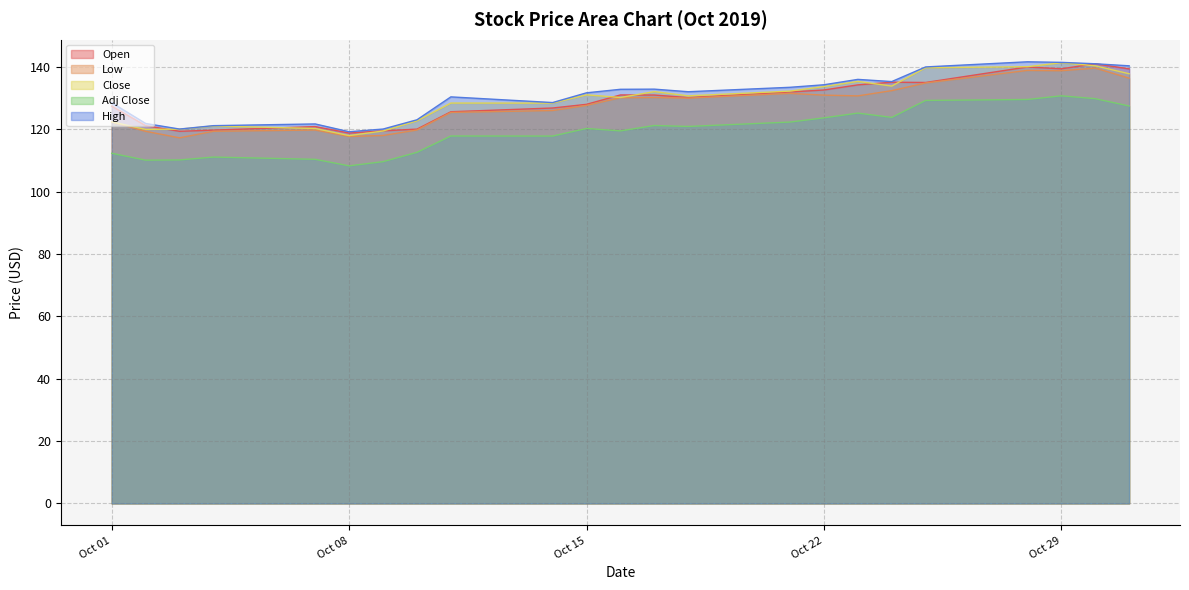

Which category has the lowest value in the Close series?

Oct 08